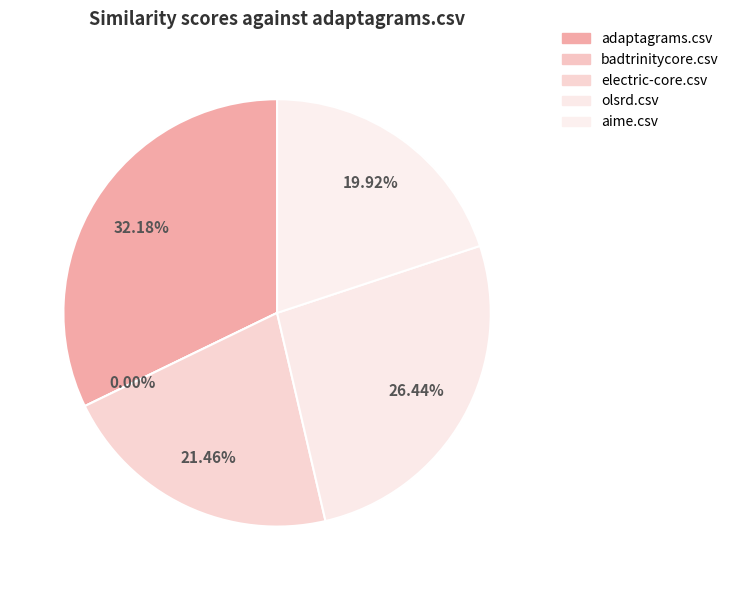

Rank the categories by value from lowest to highest.

badtrinitycore.csv, aime.csv, electric-core.csv, olsrd.csv, adaptagrams.csv